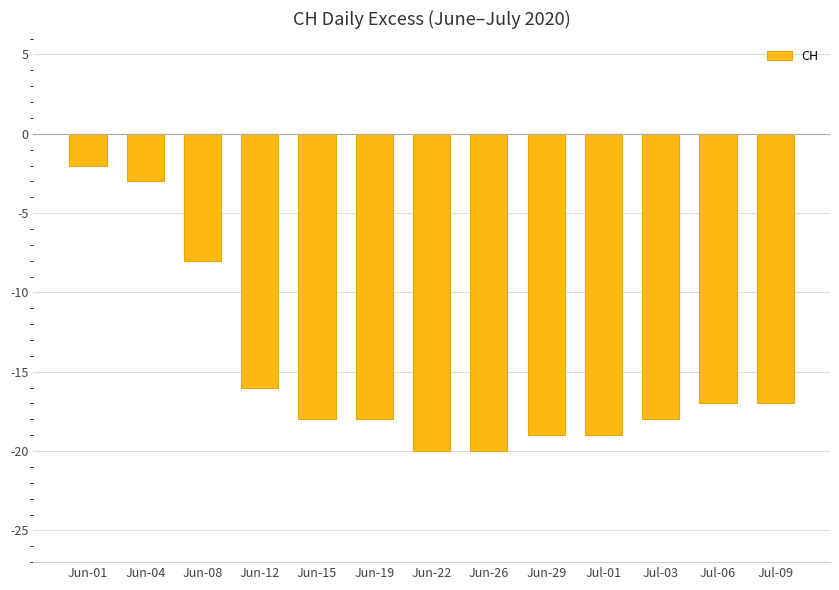

What is the maximum value shown in the chart?

-2